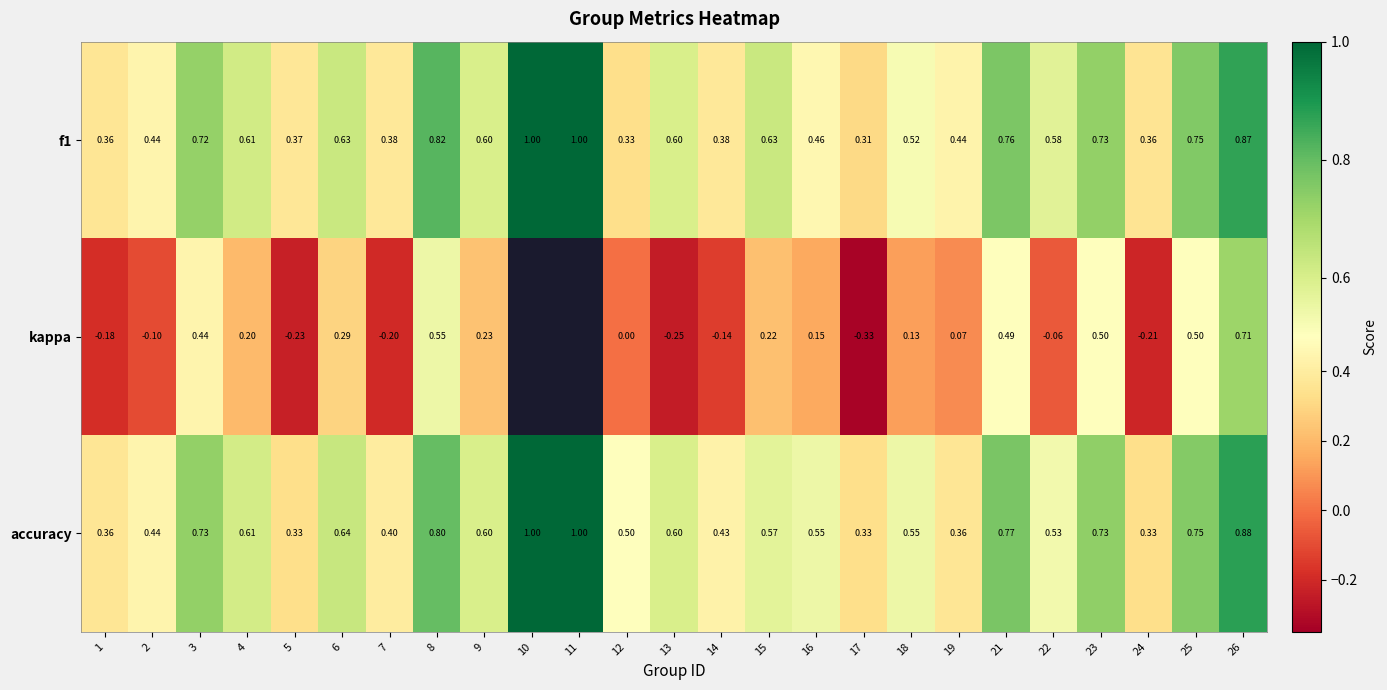

Is the value of f1 at 19 greater than the value of accuracy at 17?

Yes